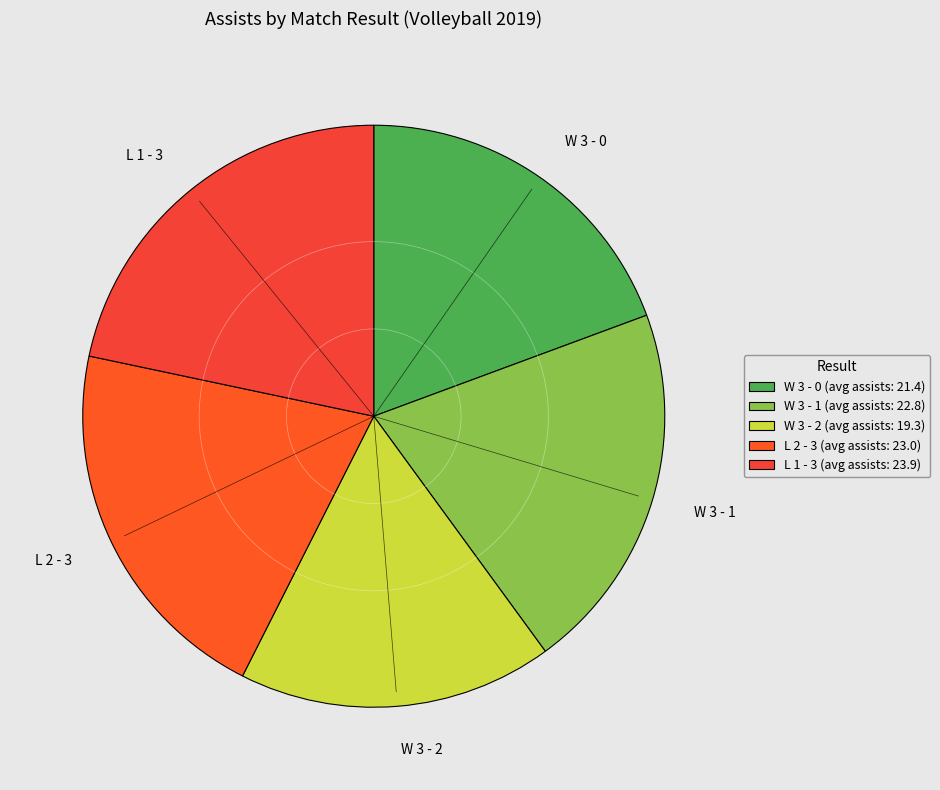

How many segments does this pie chart have?

5